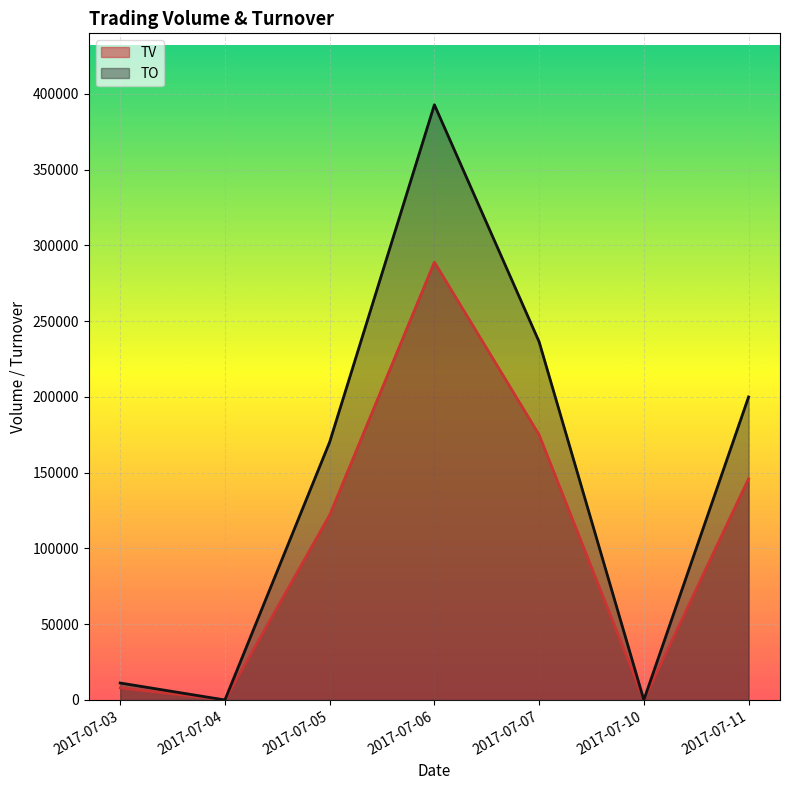

Which category has the highest value in the TV series?

2017-07-06